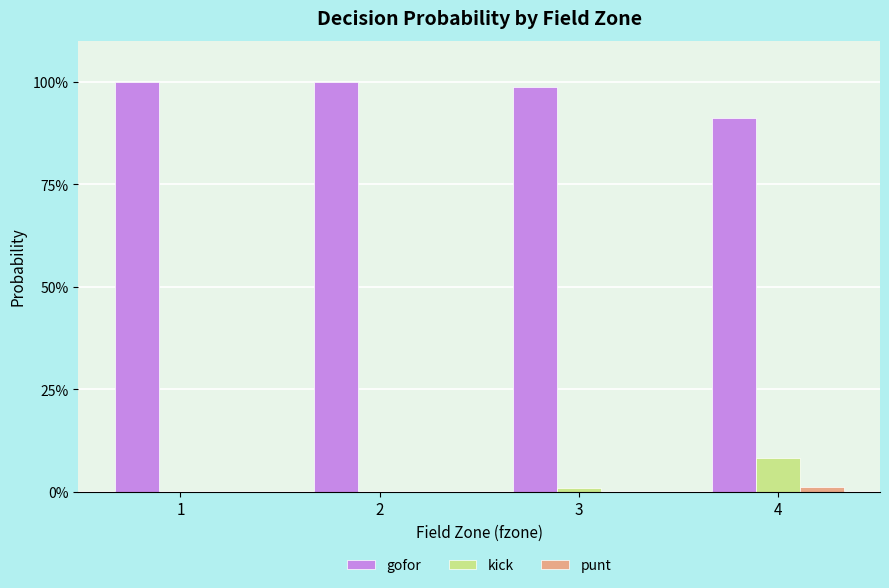

At which label is gofor closest to 0?

4